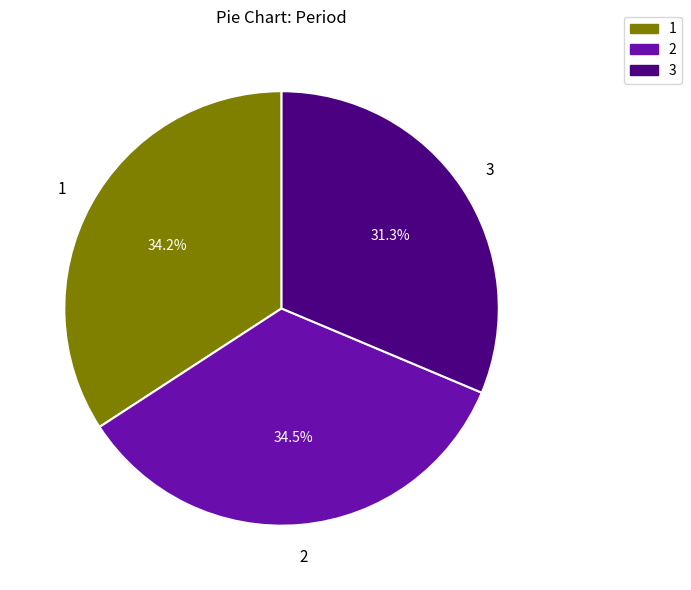

To the nearest percent, what is the combined percentage of 2 and 3?

66%